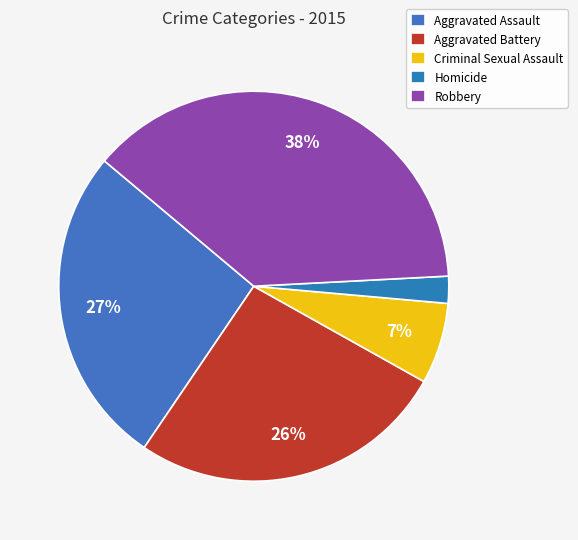

True or false: Robbery accounts for 38% of the total.

True